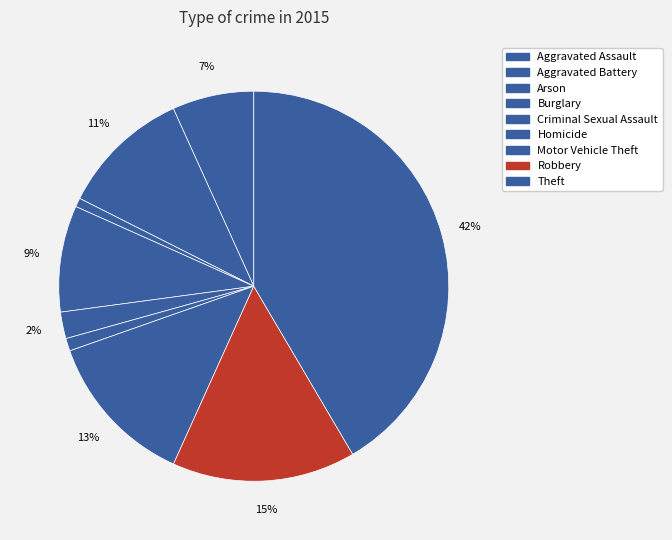

To the nearest percent, what percentage of the pie is Homicide?

1%